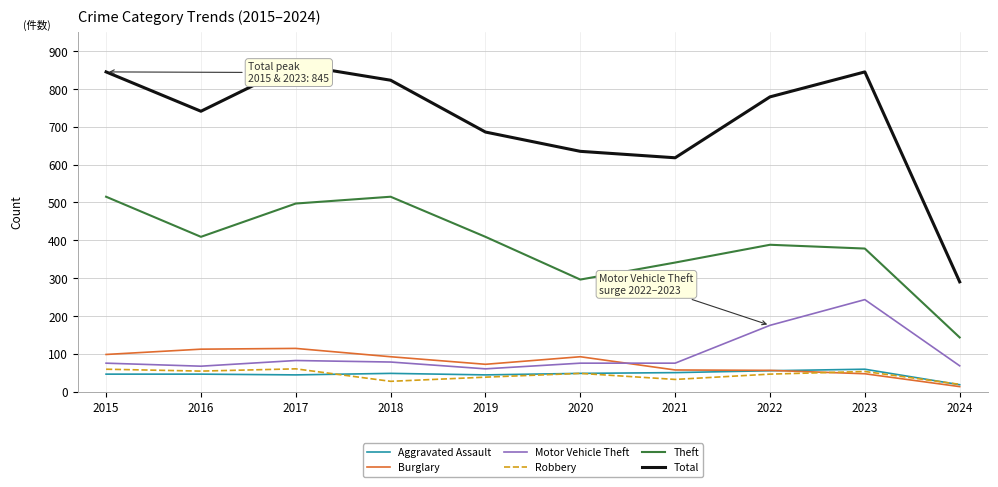

True or false: Robbery and Theft intersect in this chart.

False